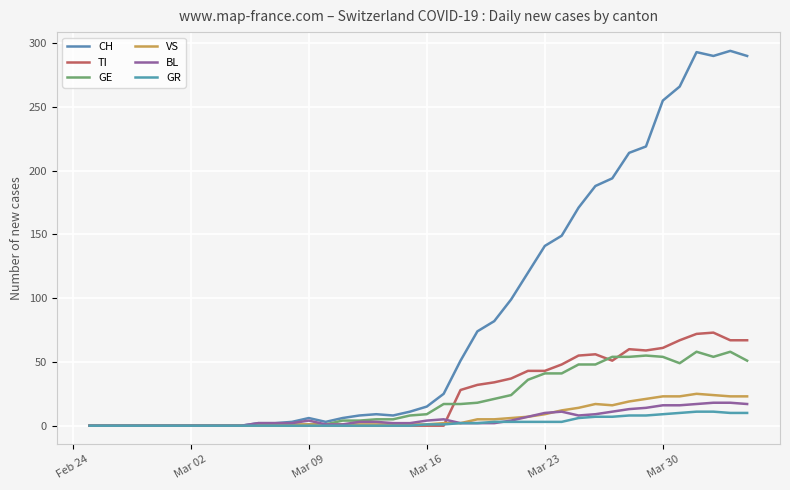

Reading left to right, what are all the values shown in this chart?

CH: 0	0	0	0	0	0	0	0	0	0	2	2	3	6	3	6	8	9	8	11	15	25	51	74	82	99	120	141	149	171	188	194	214	219	255	266	293	290	294	290
TI: 0	0	0	0	0	0	0	0	0	0	0	0	0	0	0	0	0	0	0	0	0	0	28	32	34	37	43	43	48	55	56	51	60	59	61	67	72	73	67	67
GE: 0	0	0	0	0	0	0	0	0	0	0	0	0	1	1	4	4	5	5	8	9	17	17	18	21	24	36	41	41	48	48	54	54	55	54	49	58	54	58	51
VS: 0	0	0	0	0	0	0	0	0	0	0	0	1	1	1	1	1	1	1	1	1	2	2	5	5	6	7	9	12	14	17	16	19	21	23	23	25	24	23	23
BL: 0	0	0	0	0	0	0	0	0	0	2	2	2	4	1	1	3	3	2	2	4	5	2	2	2	4	7	10	11	8	9	11	13	14	16	16	17	18	18	17
GR: 0	0	0	0	0	0	0	0	0	0	0	0	0	0	0	0	0	0	0	0	1	1	2	2	3	3	3	3	3	6	7	7	8	8	9	10	11	11	10	10